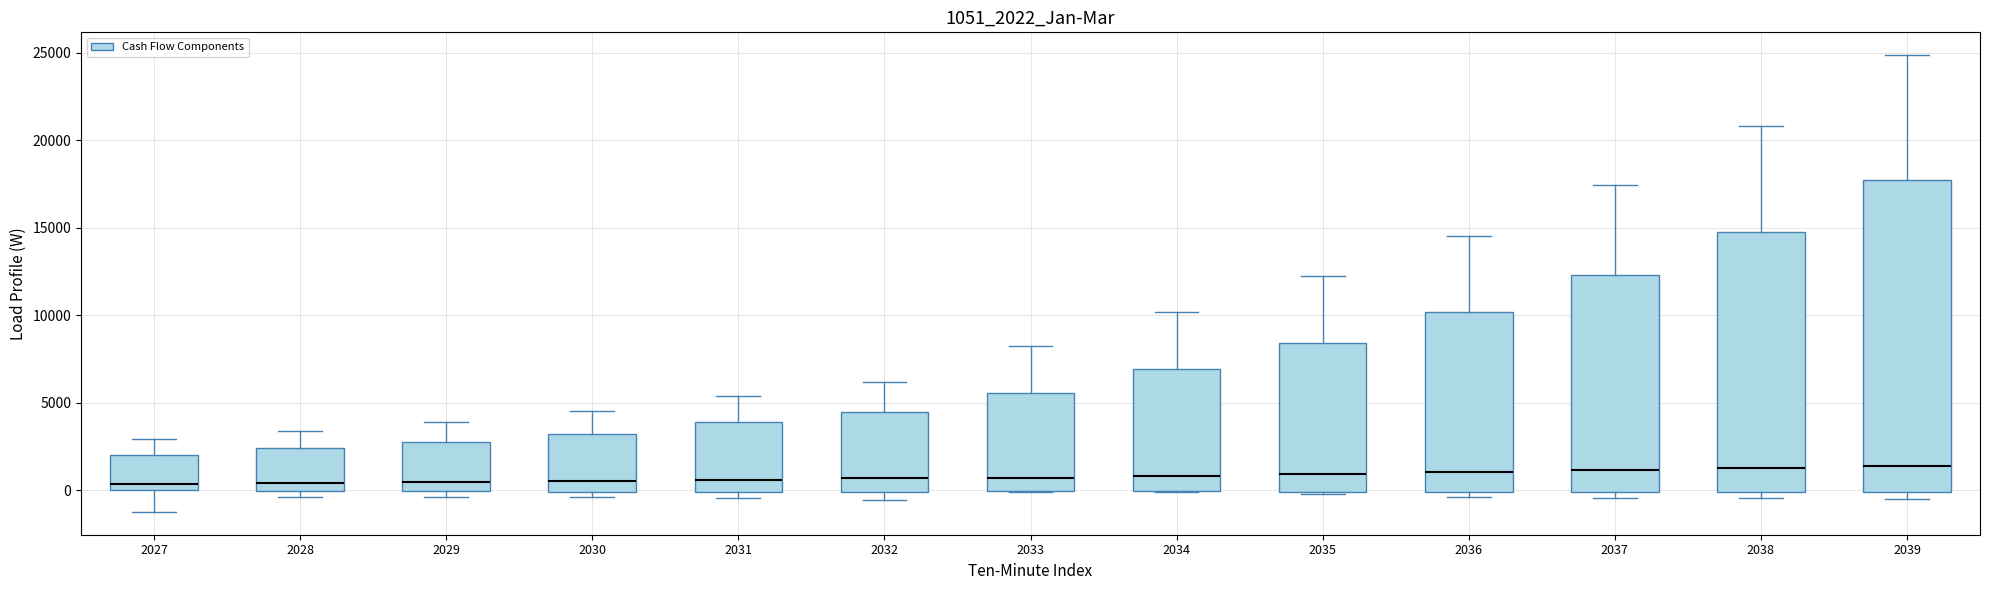

Reading left to right, transcribe this box plot: for each box, give where its median line is, the range the box spans, and where its two whiskers end, as read against the y-axis. The values are not printed on the chart, so give them approximately, as read against the axis.

2027: median 500, box 0 to 2000, whiskers -1000 to 3000
2028: median 500, box 0 to 2500, whiskers -500 to 3500
2029: median 500, box 0 to 3000, whiskers -500 to 4000
2030: median 500, box 0 to 3000, whiskers -500 to 4500
2031: median 500, box 0 to 4000, whiskers -500 to 5500
2032: median 500, box 0 to 4500, whiskers -500 to 6000
2033: median 500, box 0 to 5500, whiskers 0 to 8000
2034: median 1000, box 0 to 7000, whiskers 0 to 10000
2035: median 1000, box 0 to 8500, whiskers 0 to 12000
2036: median 1000, box 0 to 10000, whiskers -500 to 14500
2037: median 1000, box 0 to 12500, whiskers -500 to 17500
2038: median 1500, box 0 to 15000, whiskers -500 to 21000
2039: median 1500, box 0 to 17500, whiskers -500 to 25000